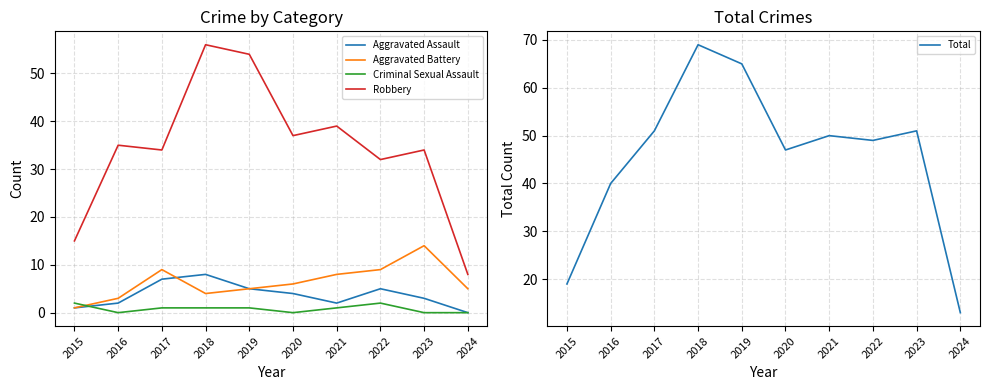

Which series changed the most between 2015 and 2023?

Total